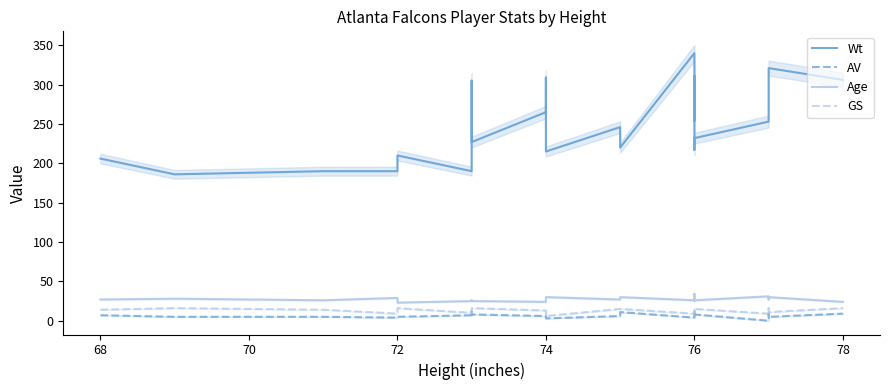

True or false: AV and Wt cross at least once.

False